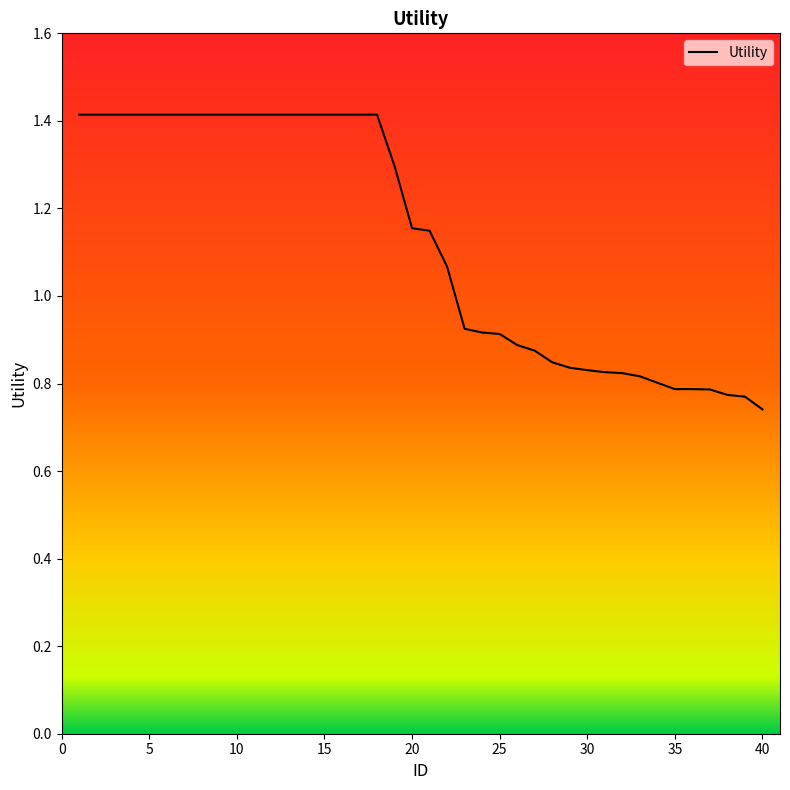

What is the maximum value shown in the chart?

1.4